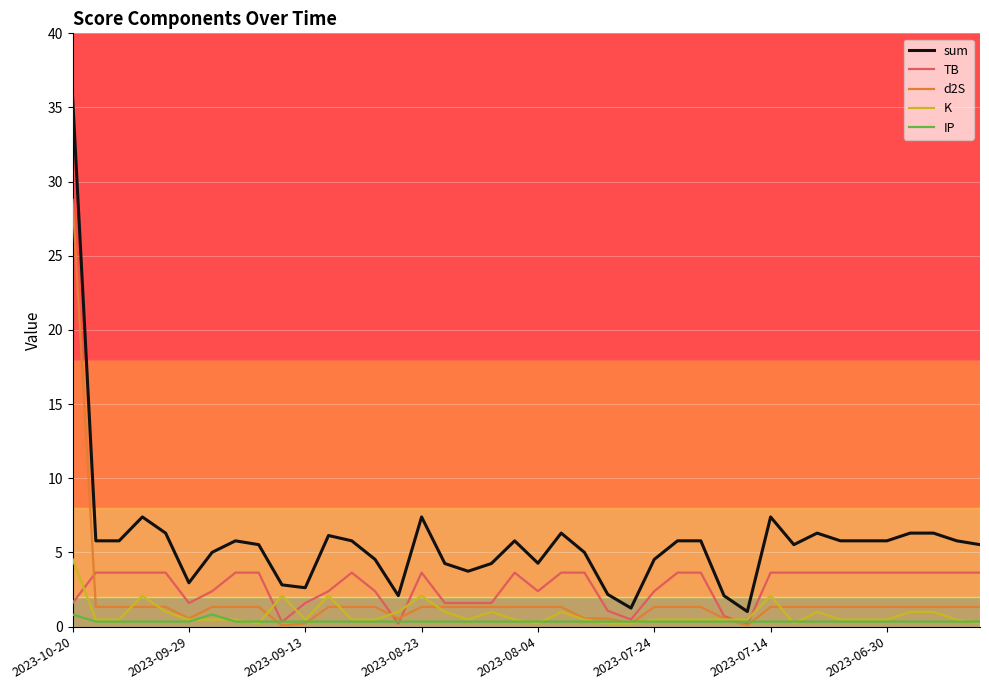

Which series has the largest total across all categories?

sum